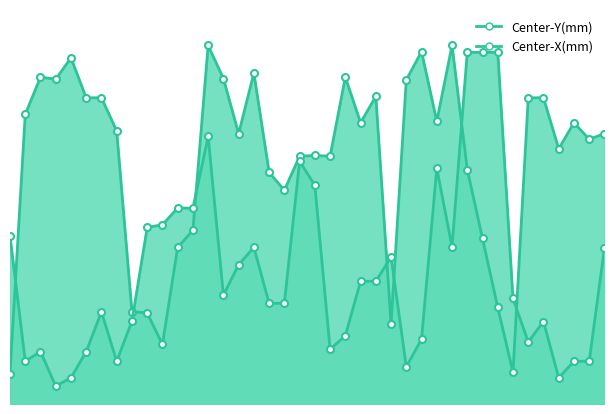

What is the difference between the Center-Y(mm) values at 0 and 90?

39.6